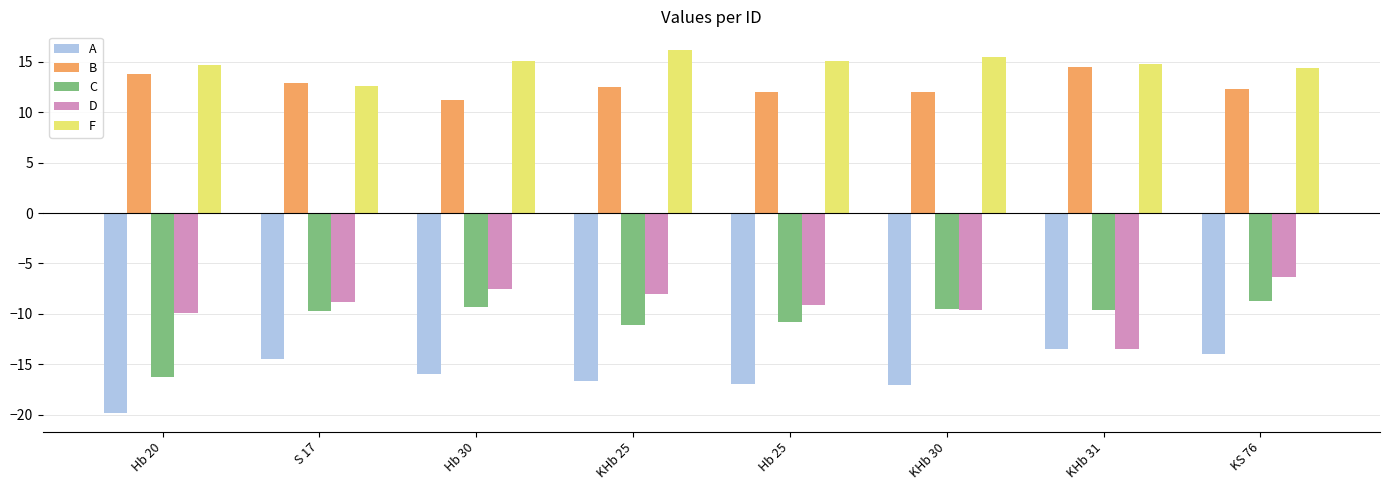

What is the greatest value displayed?

16.2